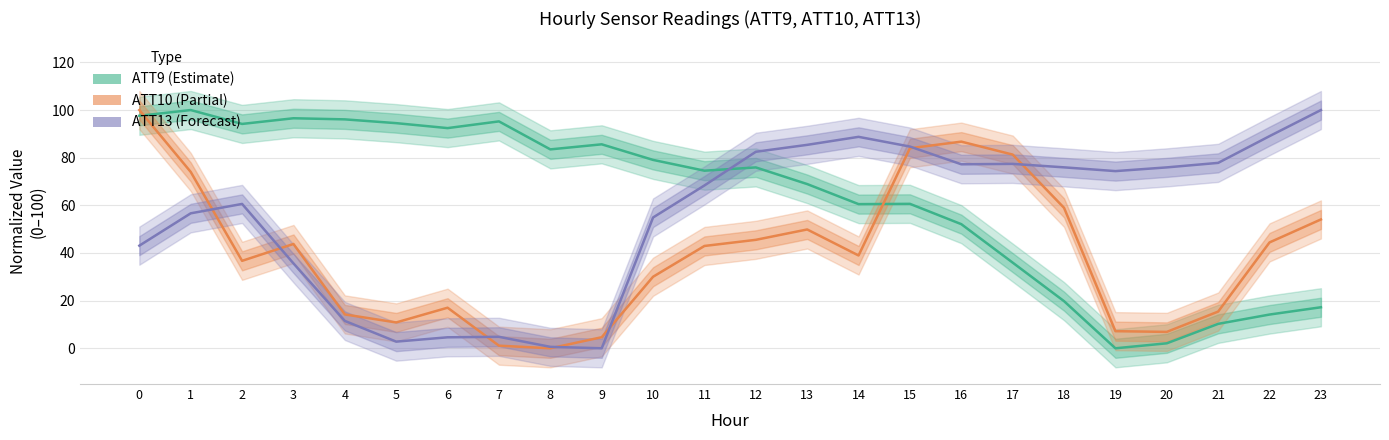

Which series has the largest range (max minus min)?

ATT9